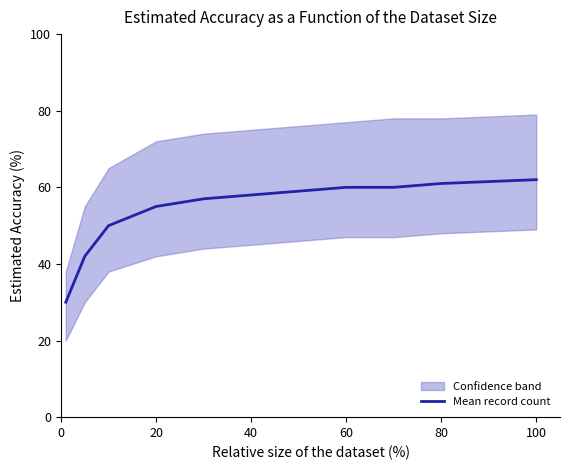

True or false: there are more than 2 points higher than both neighbors.

False